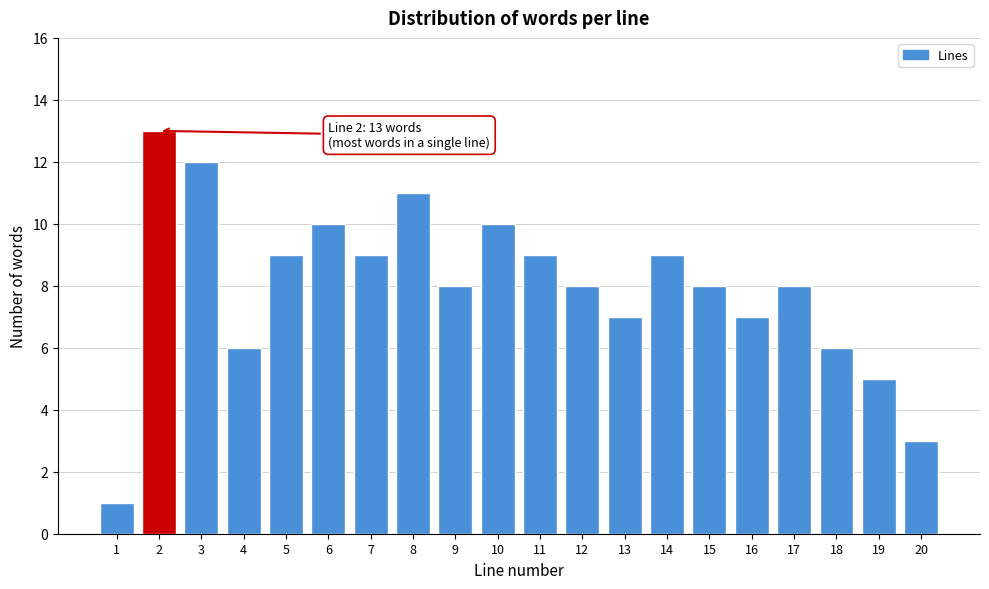

Reading left to right, extract all data points from this chart.

1	13	12	6	9	10	9	11	8	10	9	8	7	9	8	7	8	6	5	3